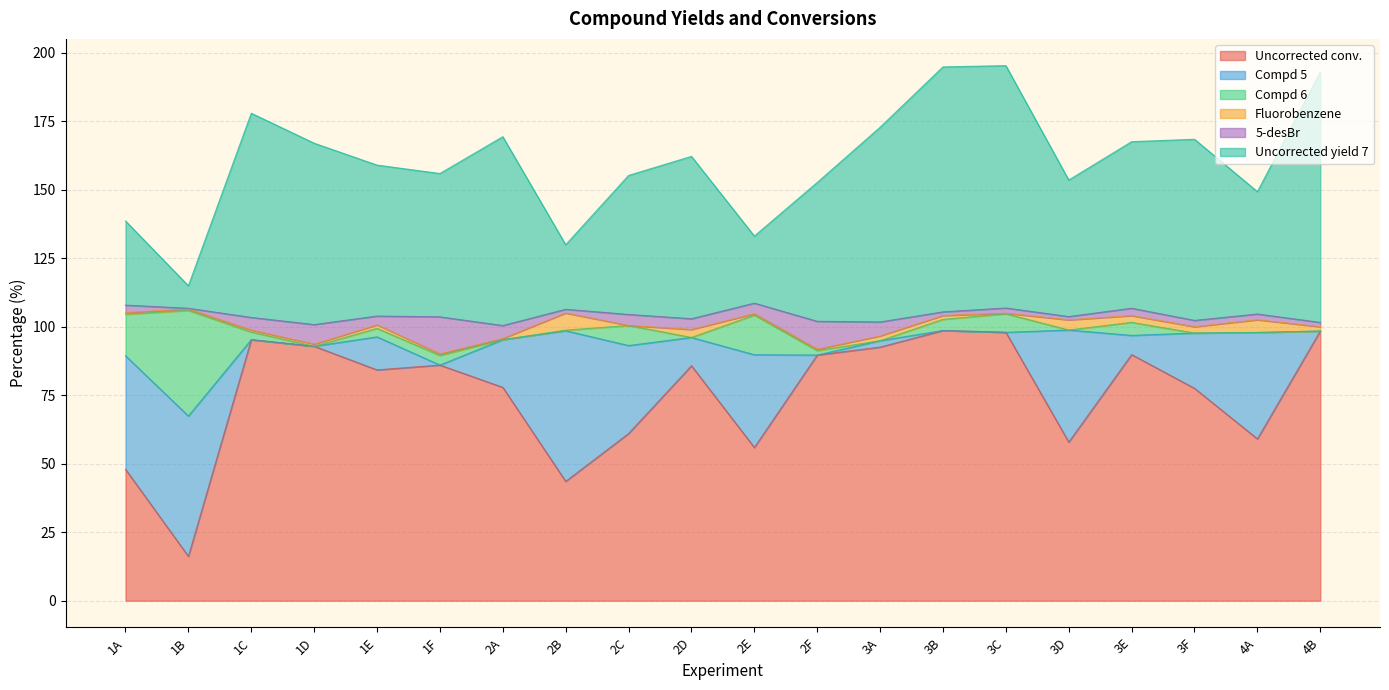

Reading left to right, list all the values displayed in this chart.

Uncorrected conv.: 1A=48.0	1B=16.2	1C=95.3	1D=92.9	1E=84.2	1F=86.0	2A=77.9	2B=43.5	2C=61.0	2D=85.8	2E=55.9	2F=89.7	3A=92.6	3B=98.6	3C=98.0	3D=57.9	3E=89.8	3F=77.5	4A=59.1	4B=98.4
Compd 5: 1A=41.4	1B=51.2	1C=0.0	1D=0.0	1E=12.1	1F=0.0	2A=17.4	2B=55.0	2C=32.1	2D=10.3	2E=33.9	2F=0.0	3A=2.3	3B=0.0	3C=0.0	3D=40.9	3E=7.0	3F=20.2	4A=38.8	4B=0.0
Compd 6: 1A=15.2	1B=38.5	1C=2.8	1D=0.0	1E=3.1	1F=3.5	2A=0.0	2B=0.2	2C=7.3	2D=0.0	2E=14.5	2F=1.6	3A=0.0	3B=4.1	3C=6.8	3D=0.0	3E=4.8	3F=0.0	4A=0.0	4B=0.0
Fluorobenzene: 1A=0.6	1B=0.5	1C=0.7	1D=0.8	1E=1.3	1F=0.6	2A=0.4	2B=6.3	2C=0.0	2D=2.9	2E=0.5	2F=0.5	3A=1.7	3B=1.4	3C=0.2	3D=3.7	3E=2.5	3F=2.3	4A=4.6	4B=1.6
5-desBr: 1A=2.7	1B=0.3	1C=4.6	1D=7.1	1E=3.2	1F=13.5	2A=4.7	2B=1.4	2C=4.0	2D=3.9	2E=3.9	2F=10.2	3A=5.1	3B=1.3	3C=1.9	3D=1.2	3E=2.7	3F=2.3	4A=2.1	4B=1.6
Uncorrected yield 7: 1A=30.7	1B=8.2	1C=74.5	1D=66.2	1E=55.1	1F=52.3	2A=68.9	2B=23.6	2C=50.7	2D=59.2	2E=24.5	2F=50.7	3A=71.1	3B=89.4	3C=88.4	3D=49.8	3E=60.8	3F=66.1	4A=44.6	4B=91.4